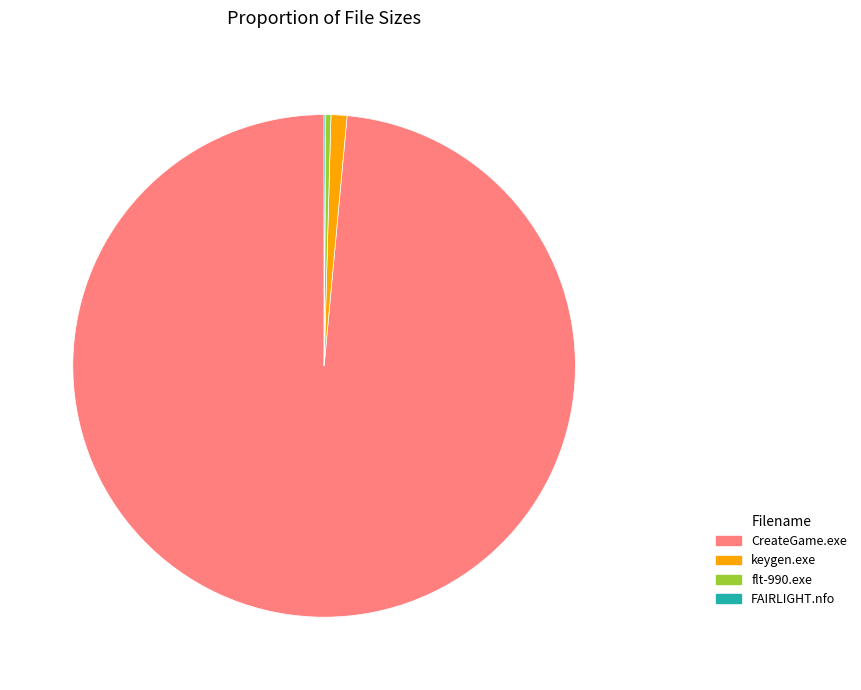

True or false: keygen.exe accounts for 1% of the total.

True